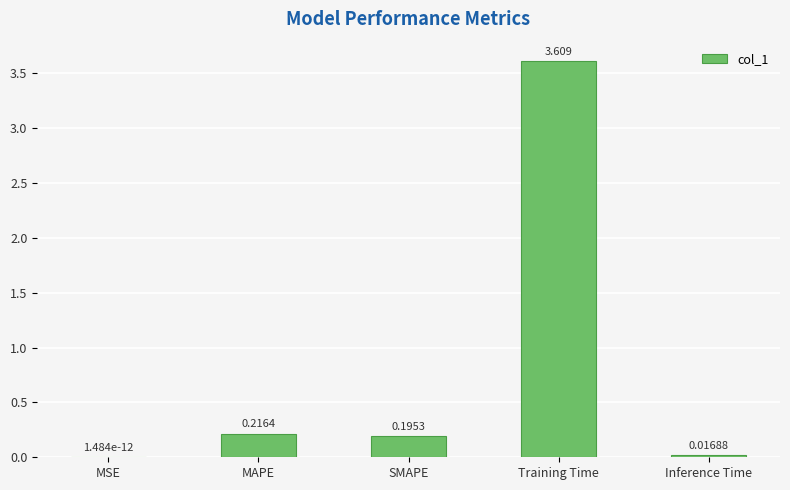

At which label is the value closest to 1?

MAPE